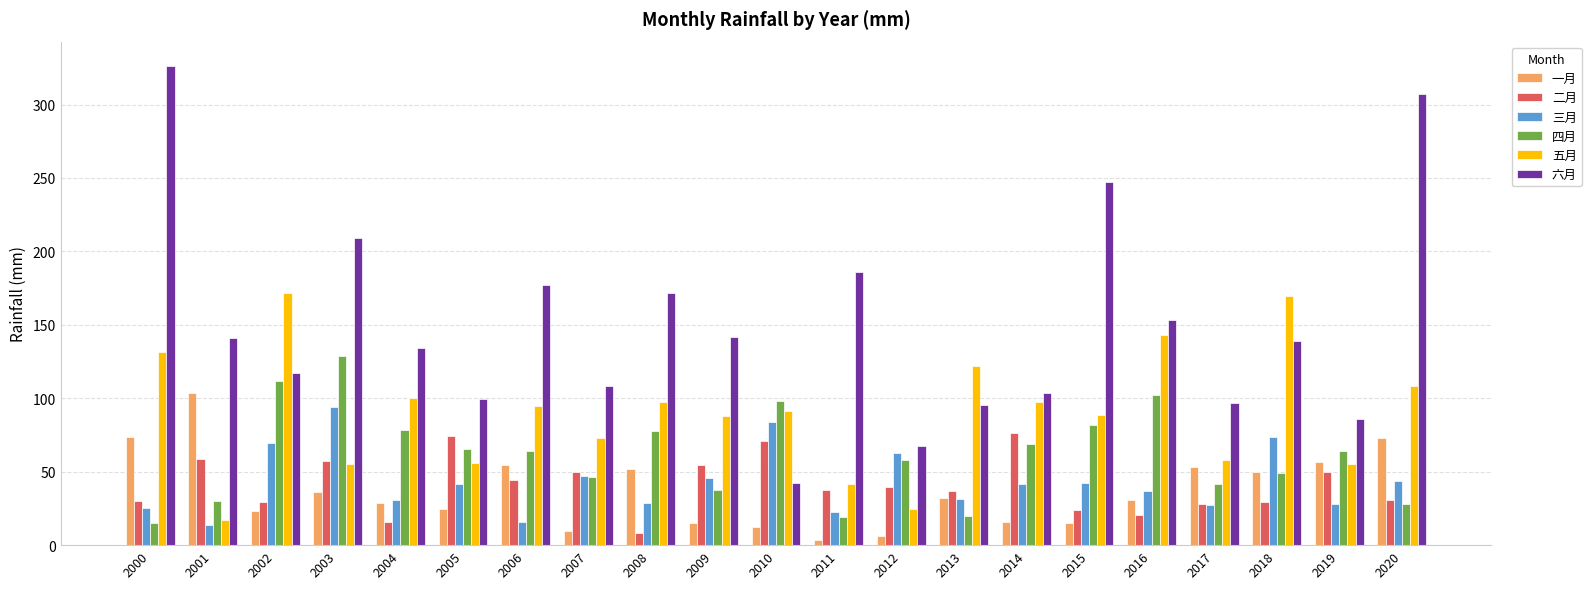

What is the minimum value for 三月?

13.6